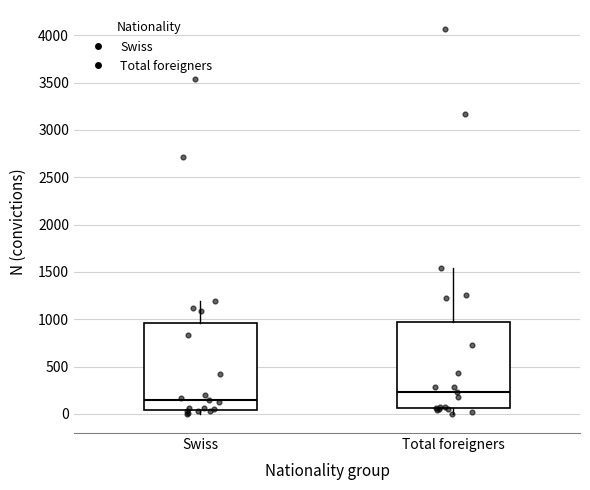

Which box has the lowest median line?

Swiss